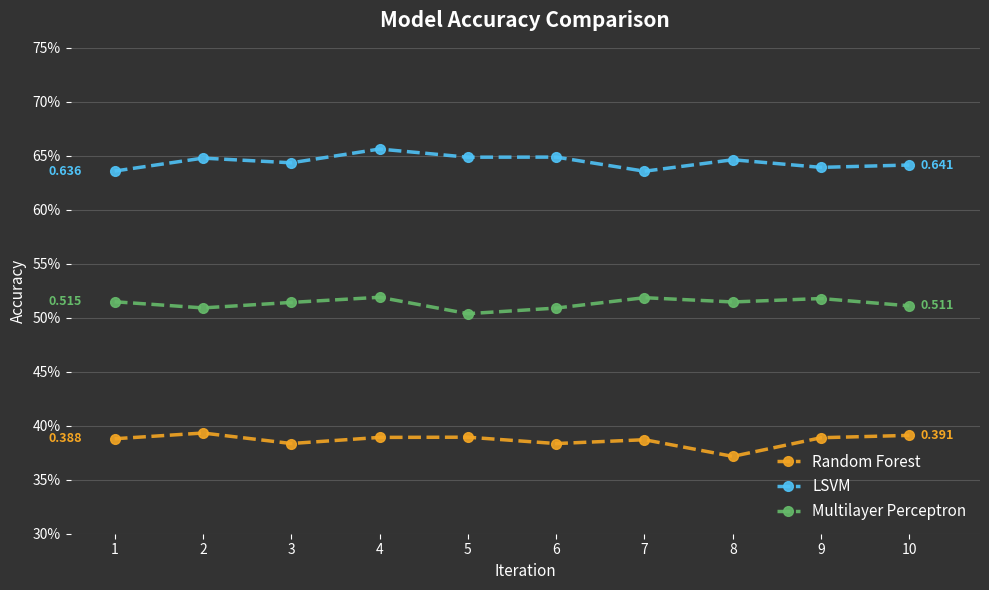

What are all the series names shown in the legend?

Random Forest, LSVM, Multilayer Perceptron